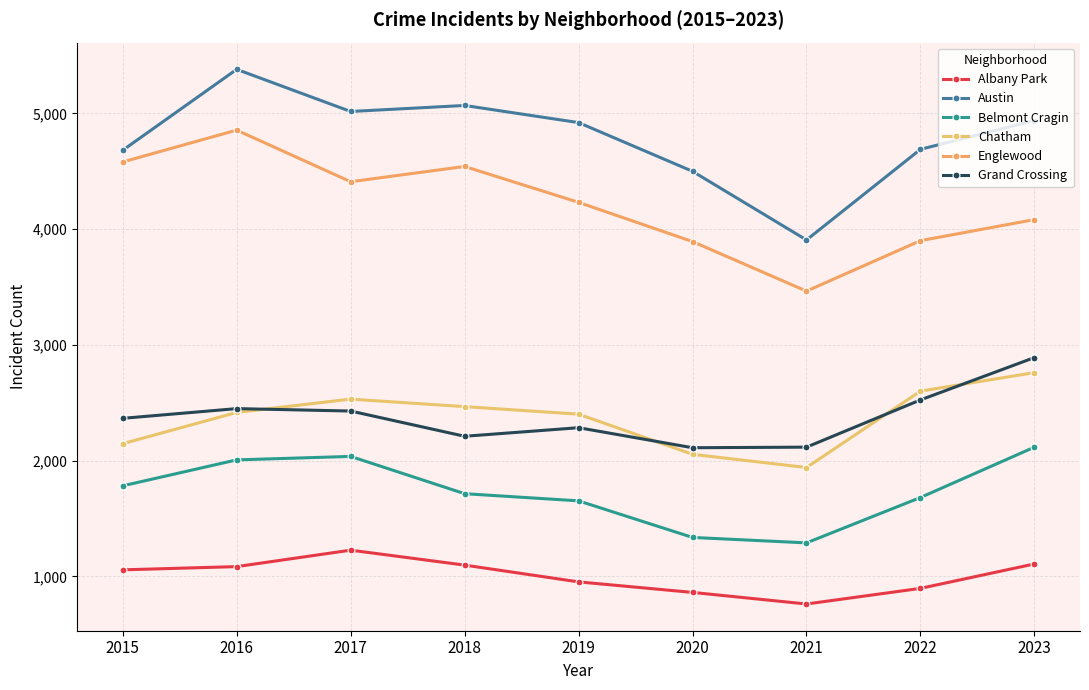

At which category is the sum across all series the highest?

2016